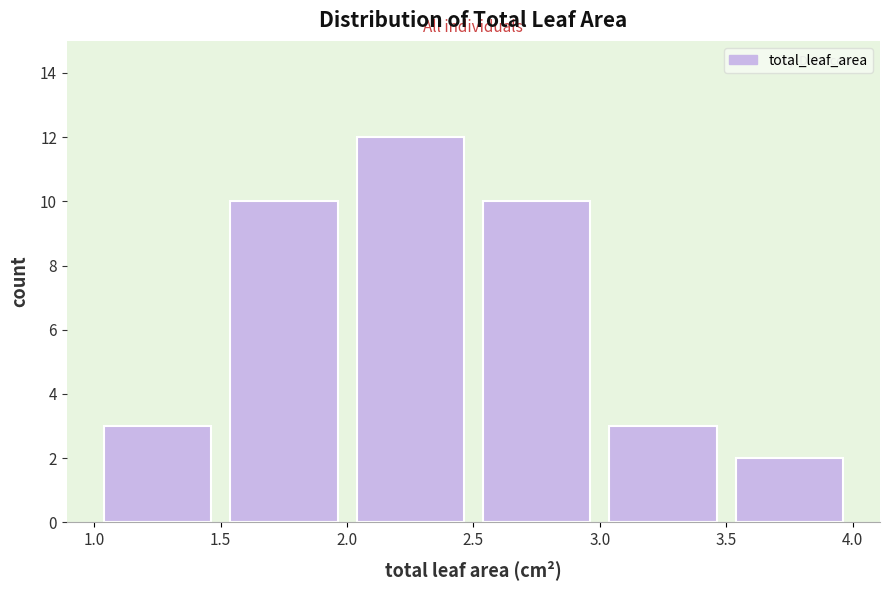

Reading left to right, transcribe this chart: for each bar, give the range it covers on the x-axis and its height. The values are not printed on the chart, so give them approximately, as read against the axis.

1.0 to 1.5: 3
1.5 to 2.0: 10
2.0 to 2.5: 12
2.5 to 3.0: 10
3.0 to 3.5: 3
3.5 to 4.0: 2